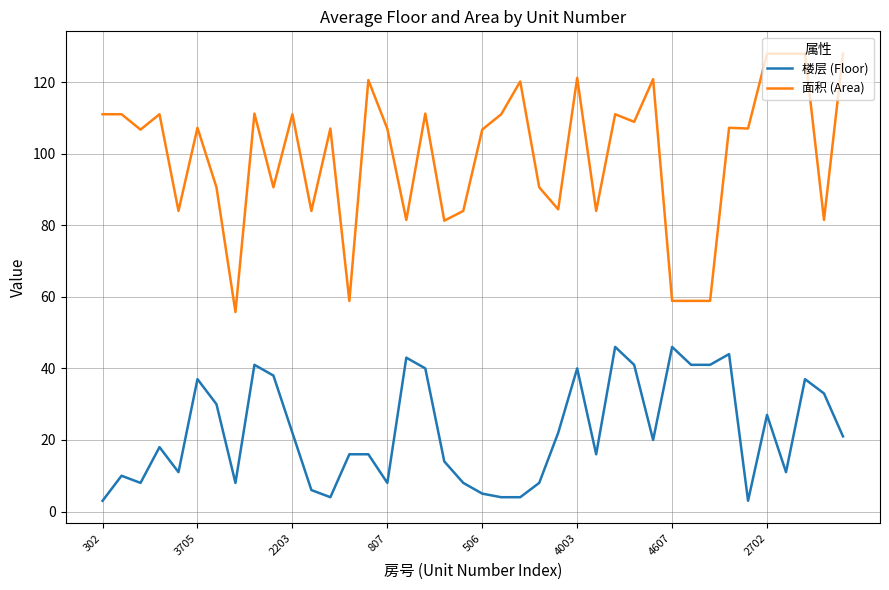

What is the difference between the maximum and minimum values in the 面积 (Area) series?

72.2